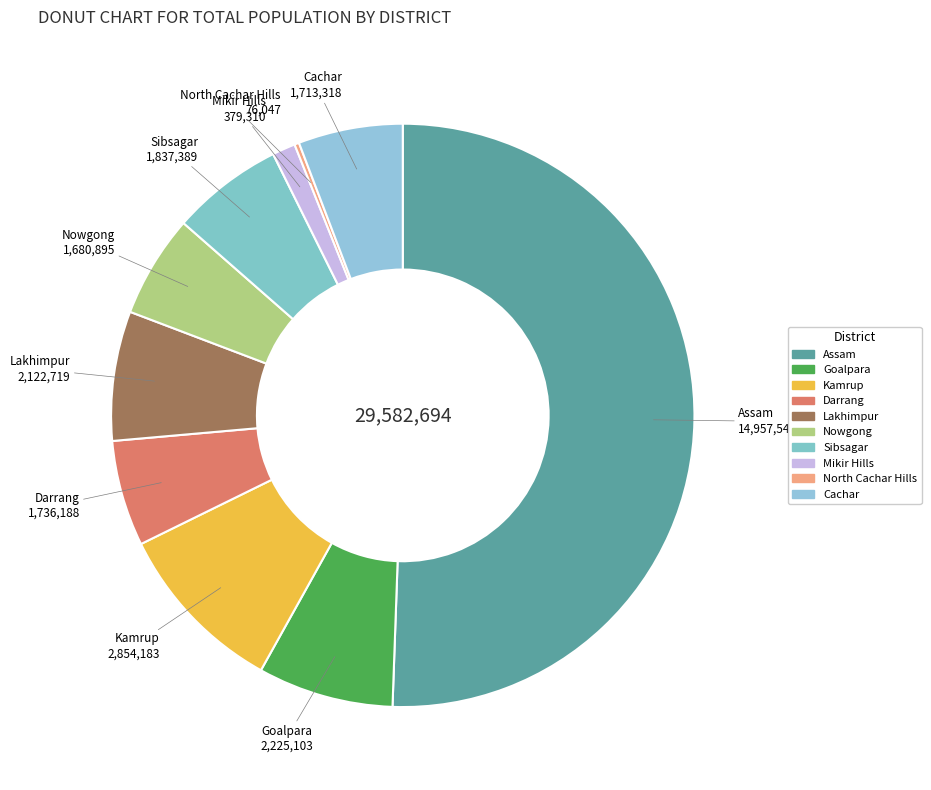

Is the sum of Cachar and Goalpara greater than half?

No